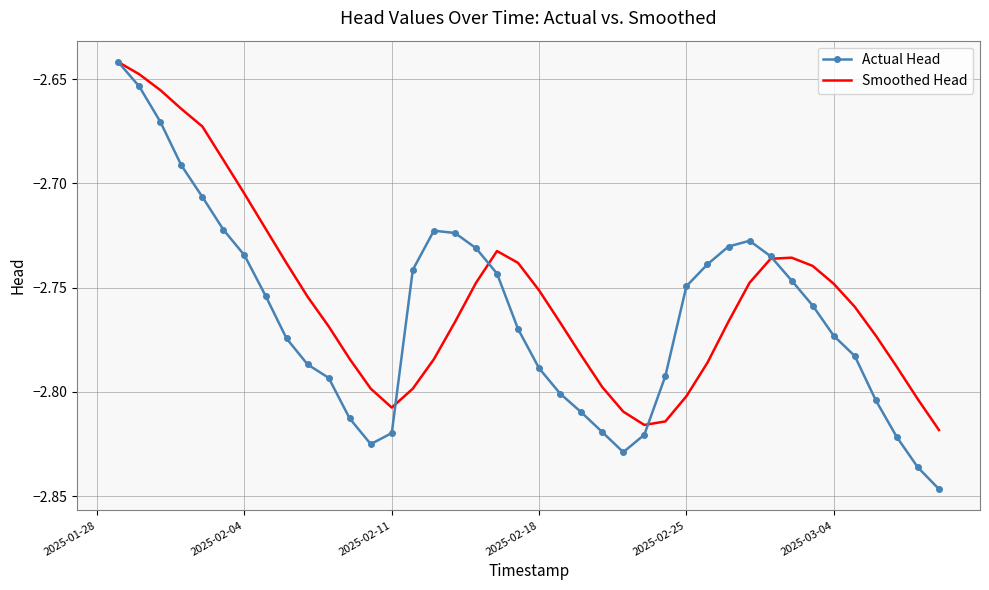

True or false: Actual Head has more than 1 interior local peaks.

True